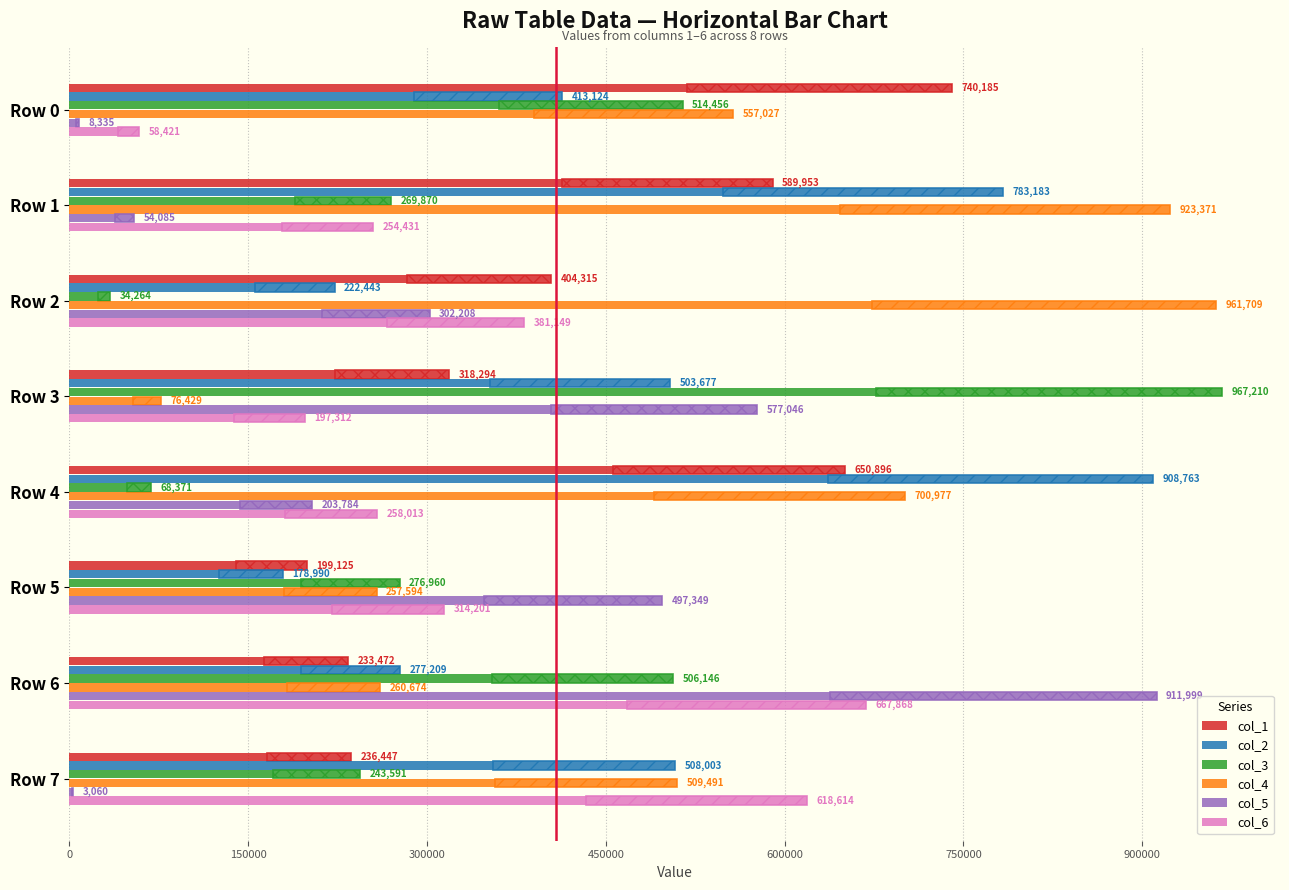

How many series are shown in this chart?

6